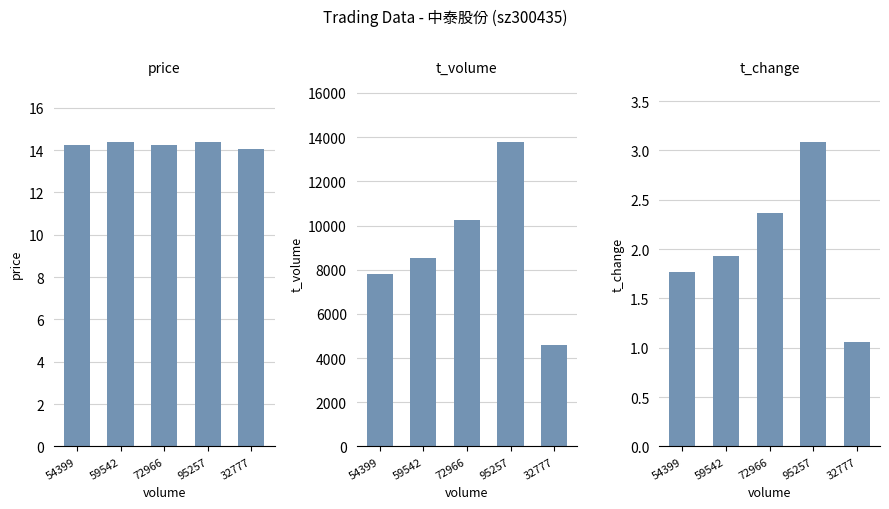

What are all the series names shown in the legend?

price, t_volume, t_change